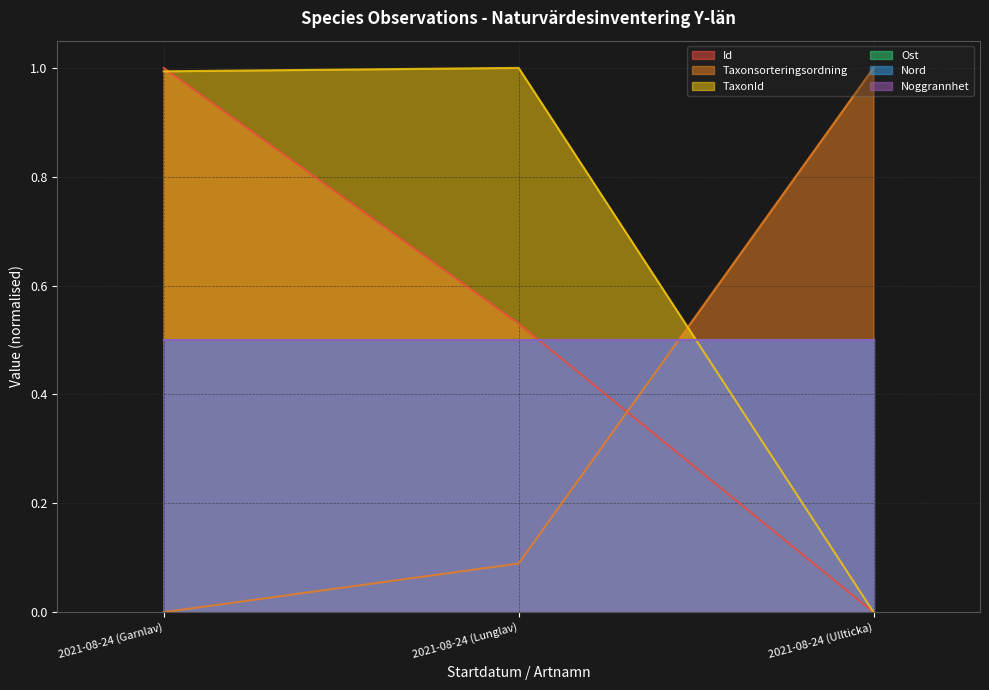

Does the chart display data point markers on the line(s)?

No